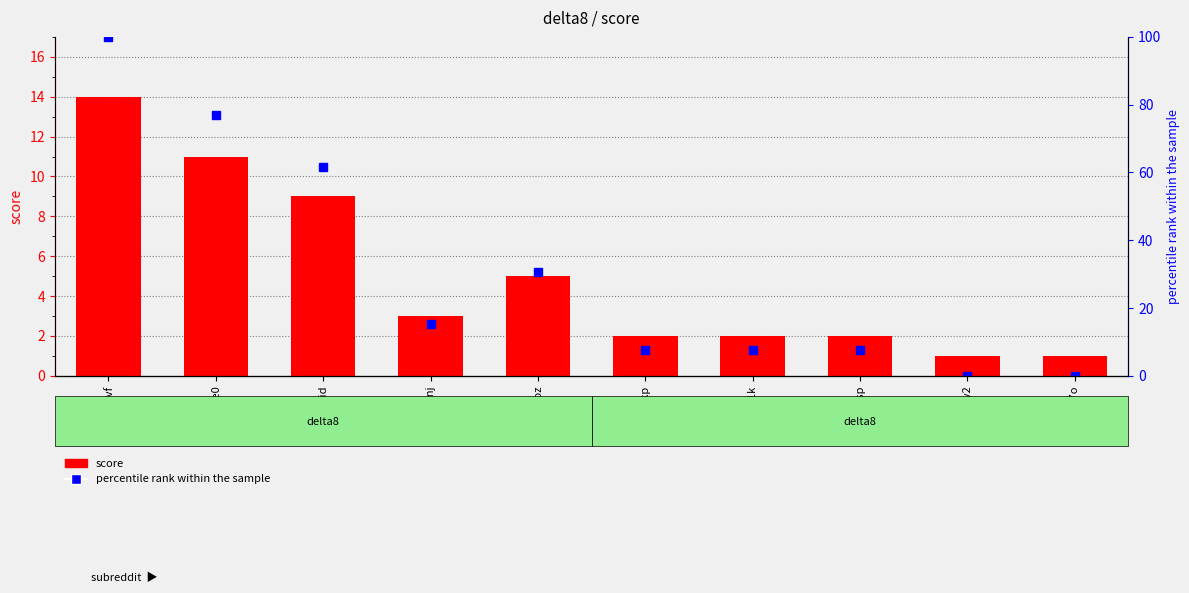

What is the difference between the score values at gec3mvf and gecjmy2?

13.0